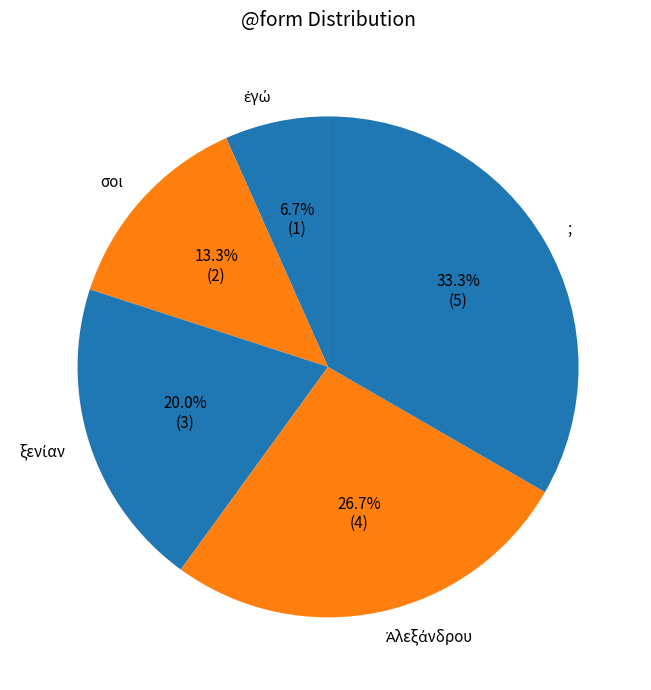

What is the largest slice in the pie chart?

;